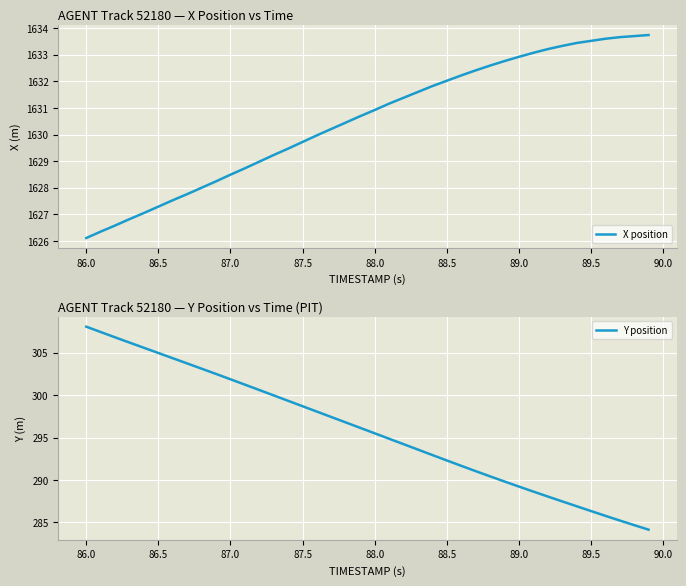

True or false: Y position has more than 1 points higher than both neighbors.

False